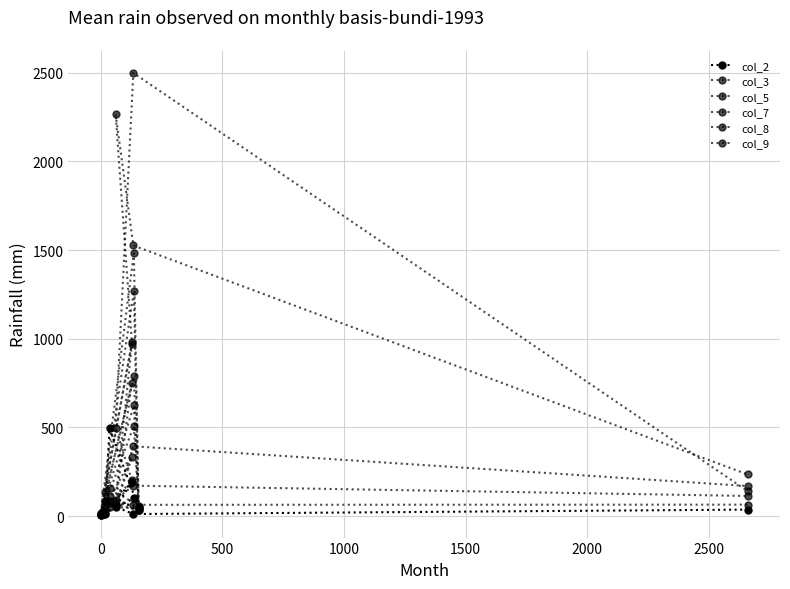

True or false: col_7 and col_8 intersect in this chart.

True